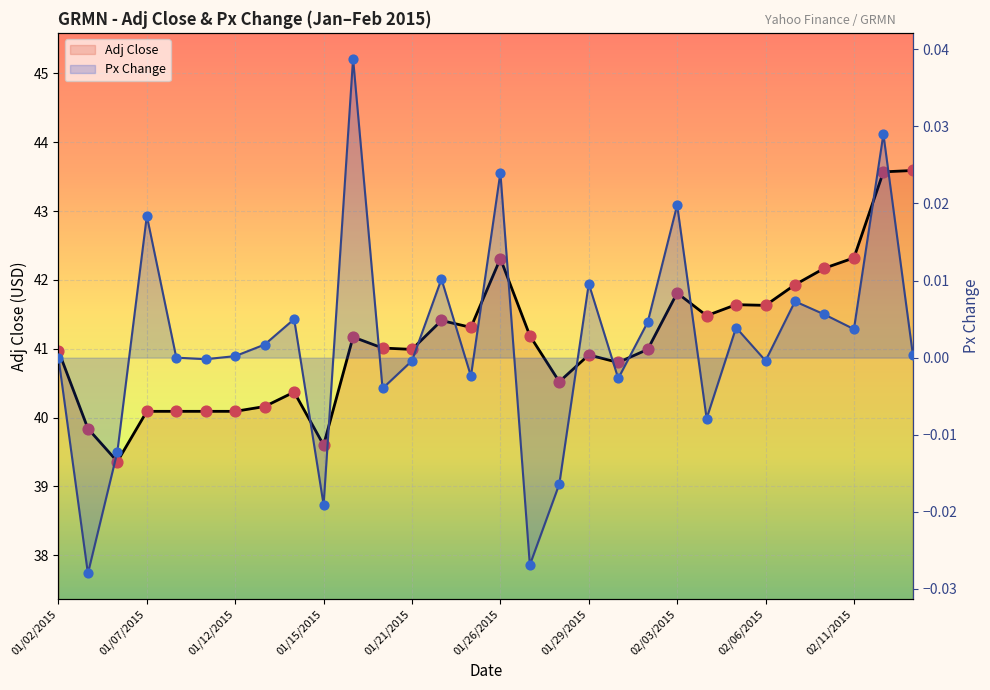

What are all the series names shown in the legend?

Adj Close, Px Change